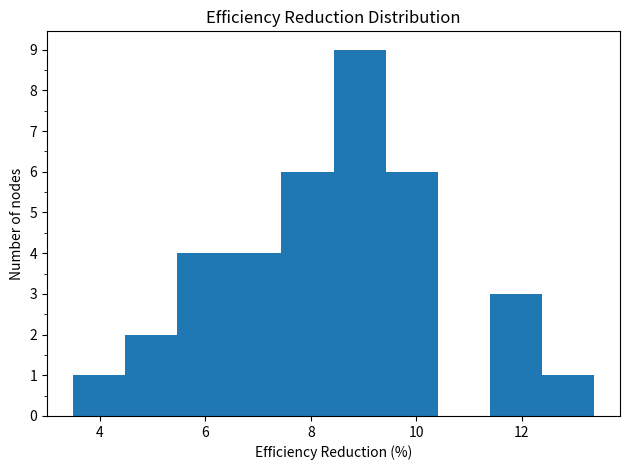

Reading left to right, transcribe this chart: for each bar, give the range it covers on the x-axis and its height. Neither the bar edges nor the heights are printed on the chart, so give them approximately, as read against the axes.

3.4 to 4.4: 1
4.4 to 5.4: 2
5.4 to 6.4: 4
6.4 to 7.4: 4
7.4 to 8.4: 6
8.4 to 9.4: 9
9.4 to 10.4: 6
10.4 to 11.4: 0
11.4 to 12.4: 3
12.4 to 13.4: 1